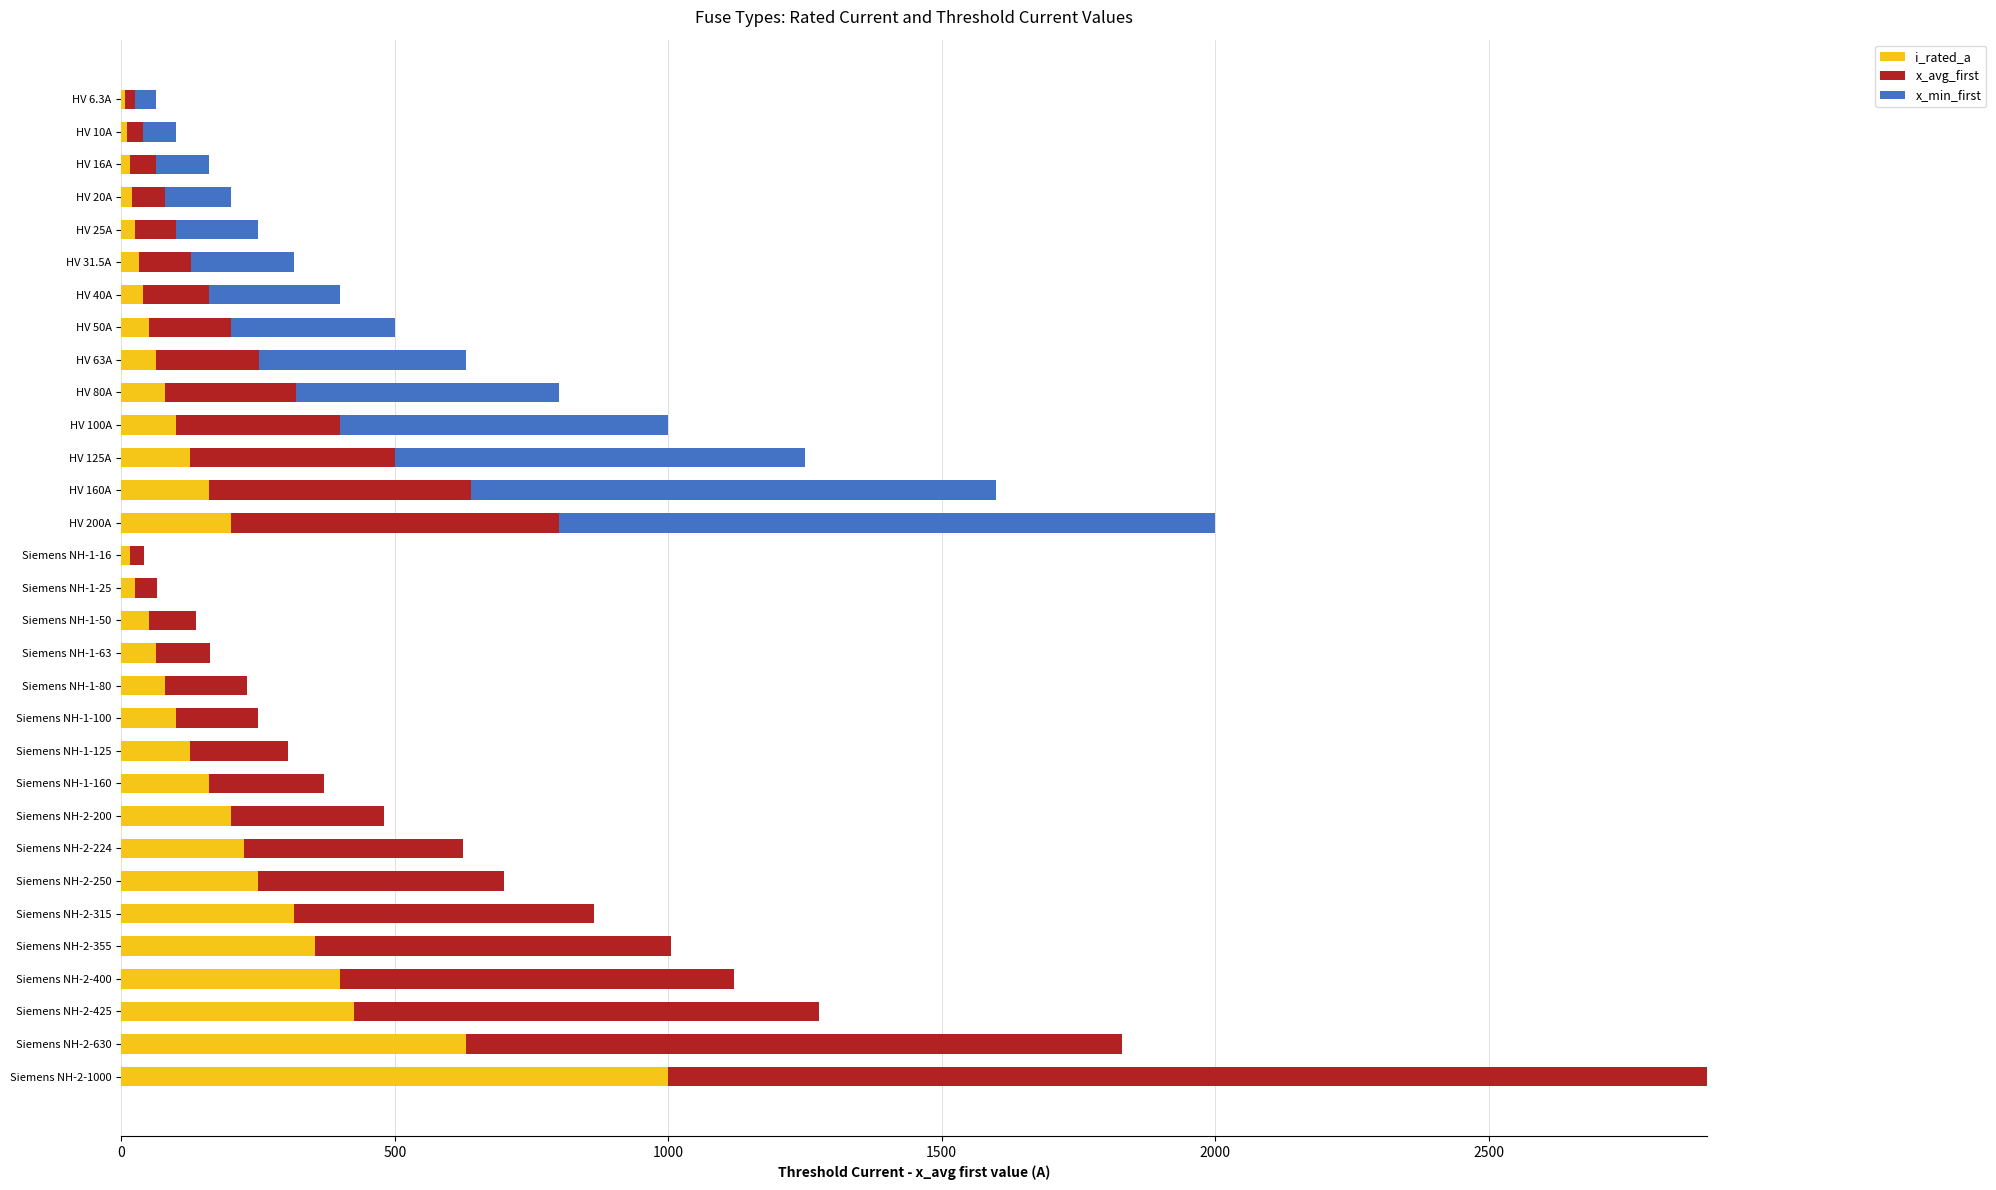

At which category is the sum across all series the highest?

Siemens NH-2-1000